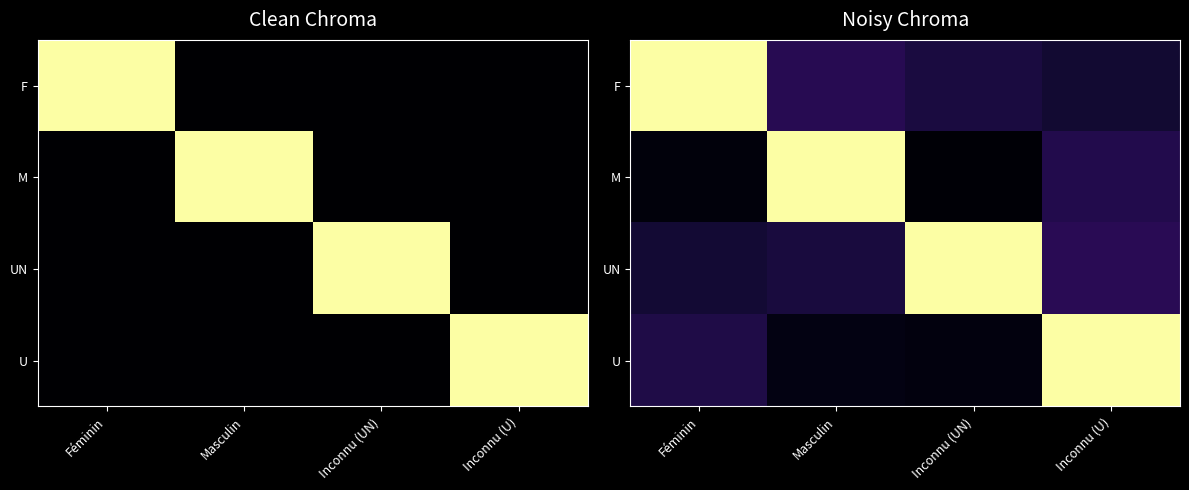

Which series changed the most between Masculin and Inconnu (UN)?

M